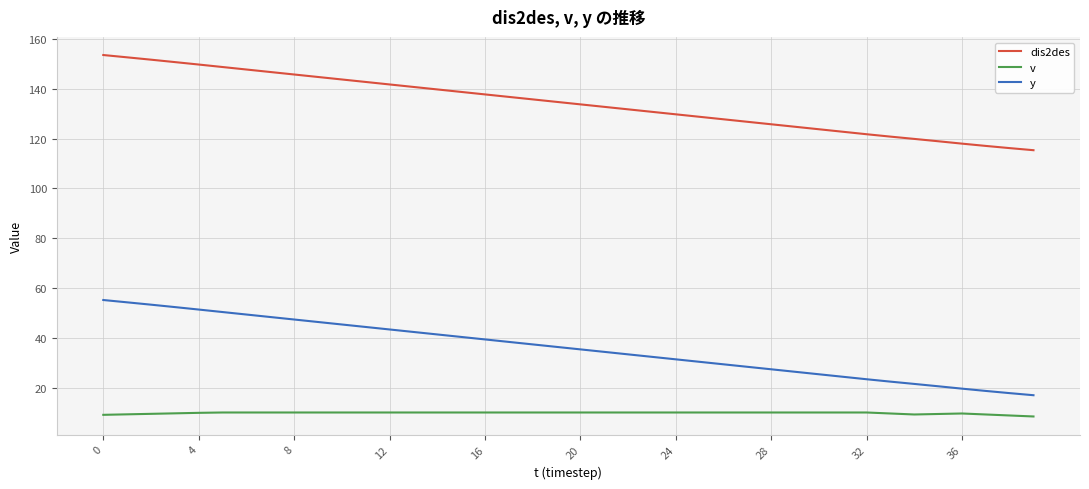

What is the difference between the maximum and minimum values in the dis2des series?

38.2